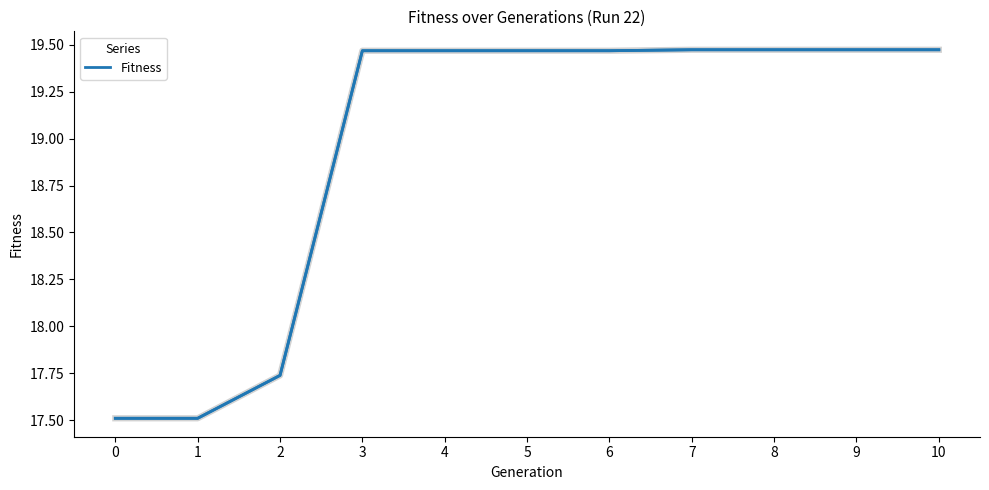

Approximately how many times larger is the value at 10 compared to 5?

1.0